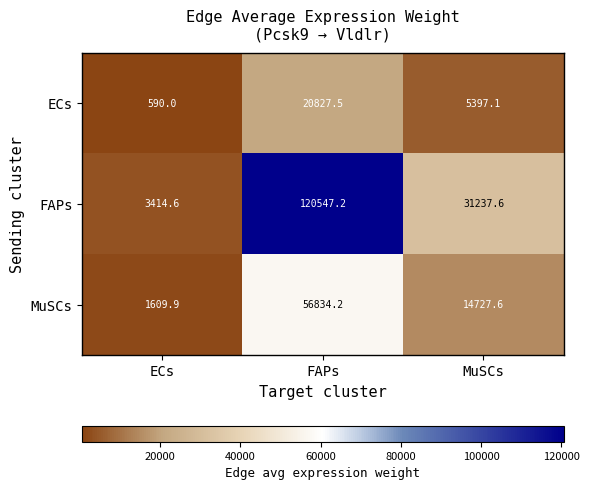

At which label is FAPs closest to 61980?

MuSCs